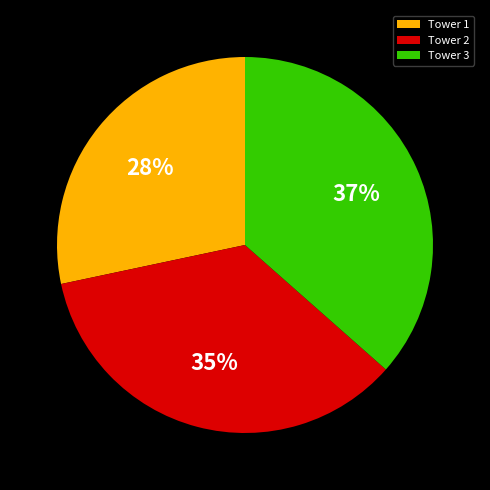

What is the largest slice in the pie chart?

Tower 3